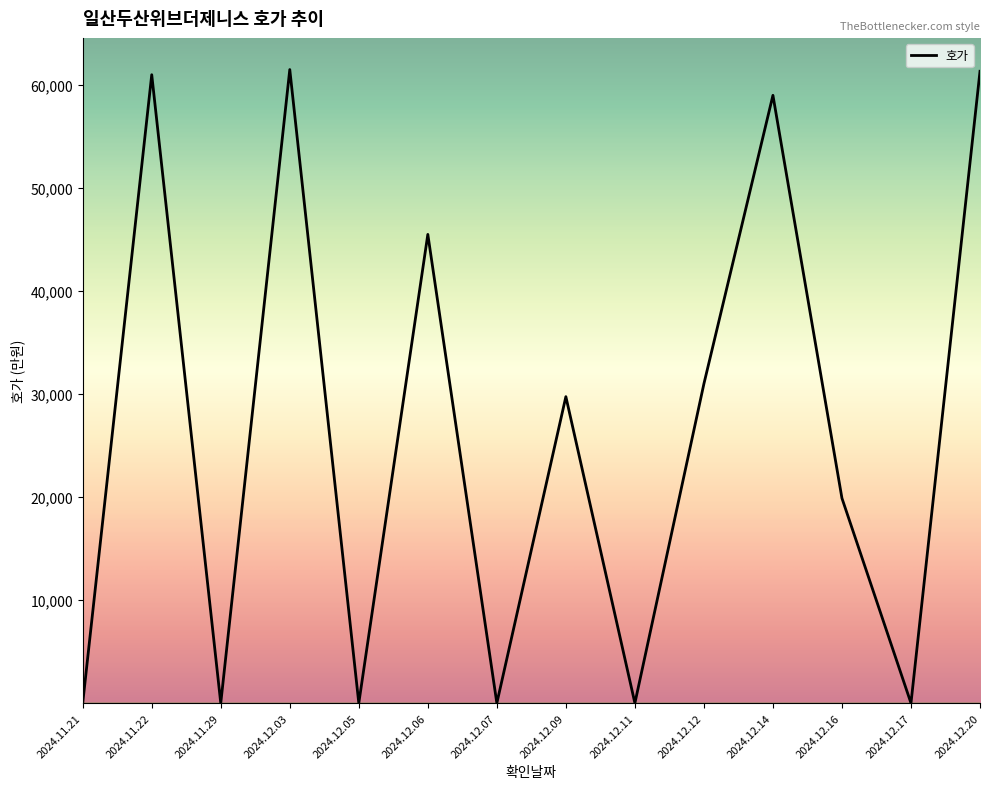

How many lines are shown in the chart?

1